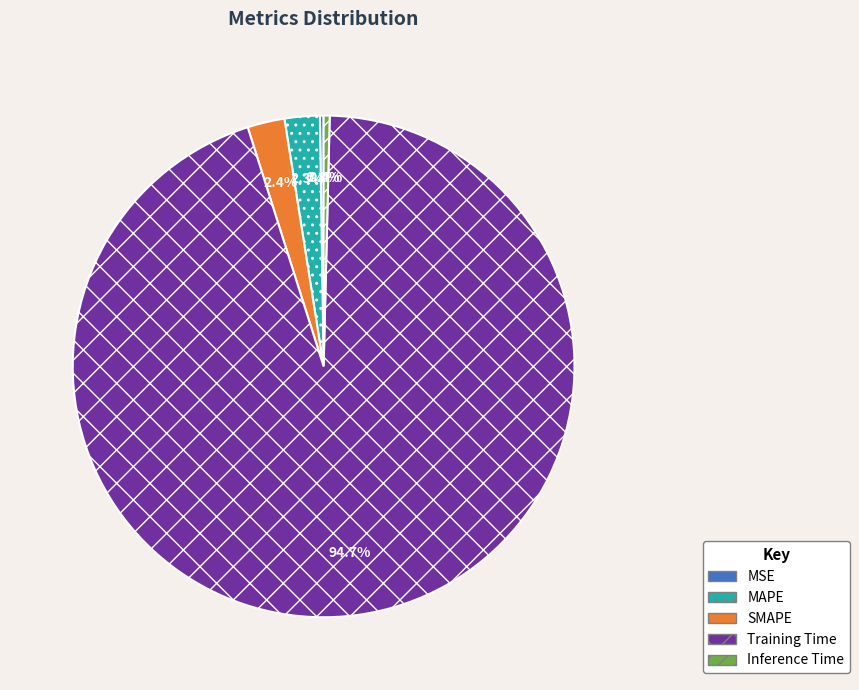

Which category has the biggest portion of the pie?

Training Time